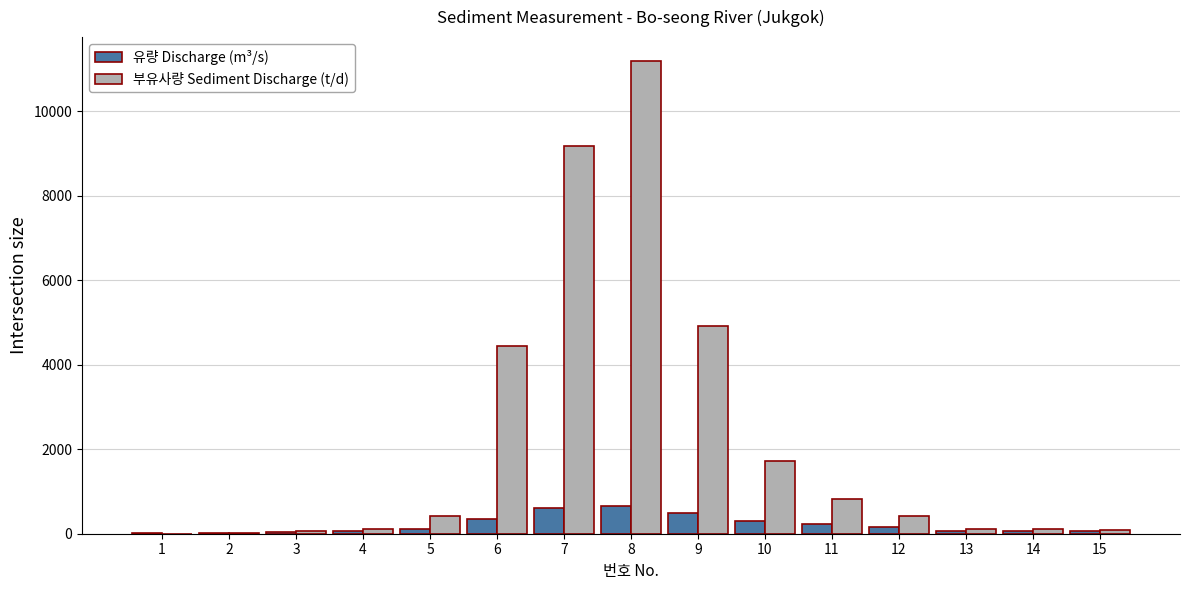

How many values in the 유량 Discharge (m³/s) series exceed 109?

8